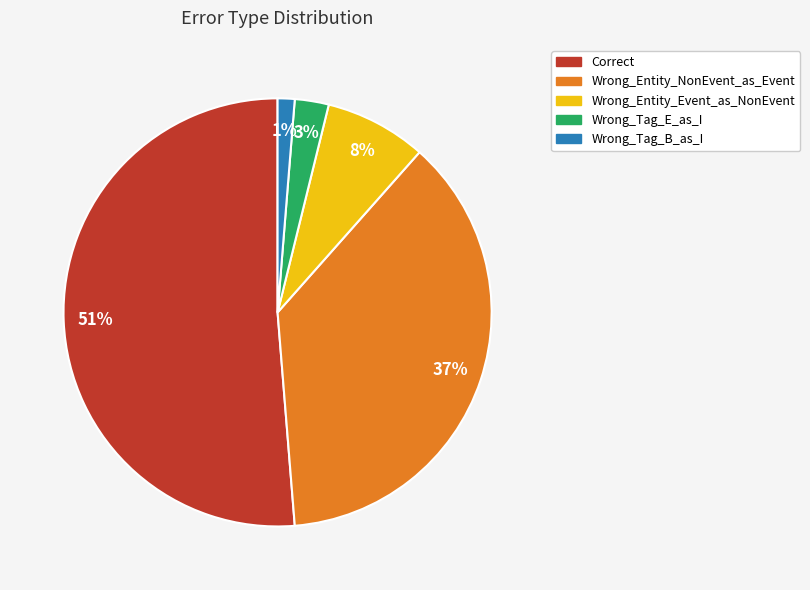

Which has a higher value, Wrong_Entity_Event_as_NonEvent or Wrong_Tag_B_as_I?

Wrong_Entity_Event_as_NonEvent